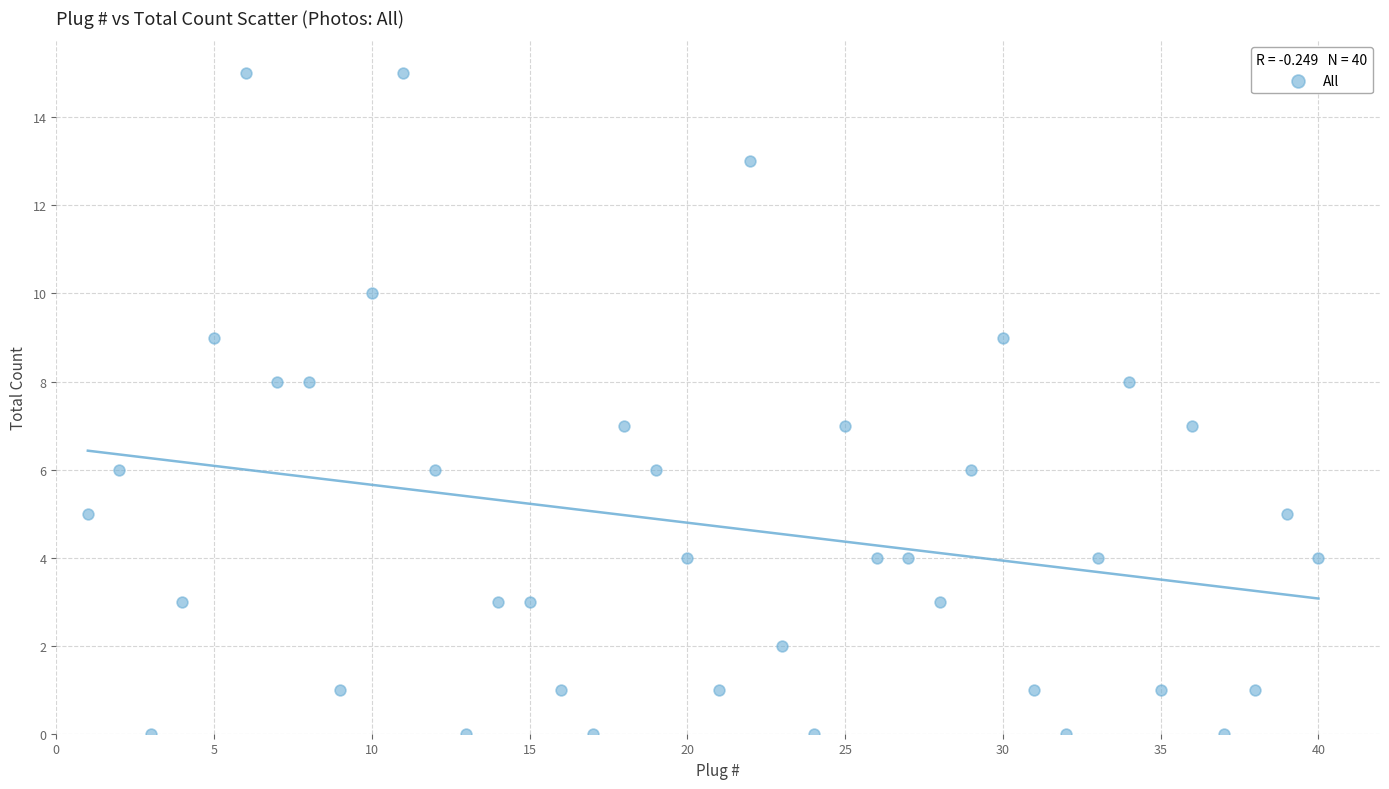

What is the range of X values (max minus min)?

39